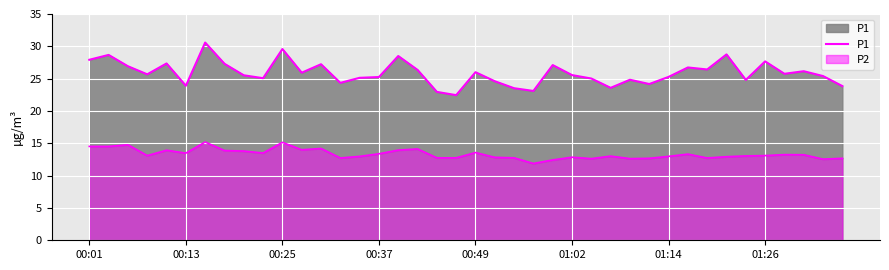

What is the difference between the second highest and second lowest values?

6.6